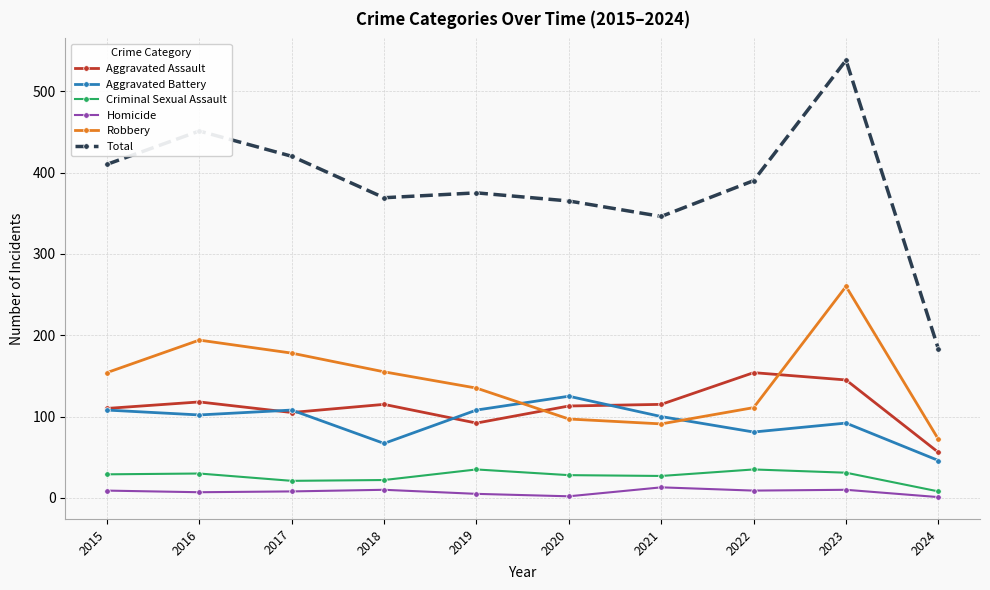

What is the average value of the Homicide series?

7